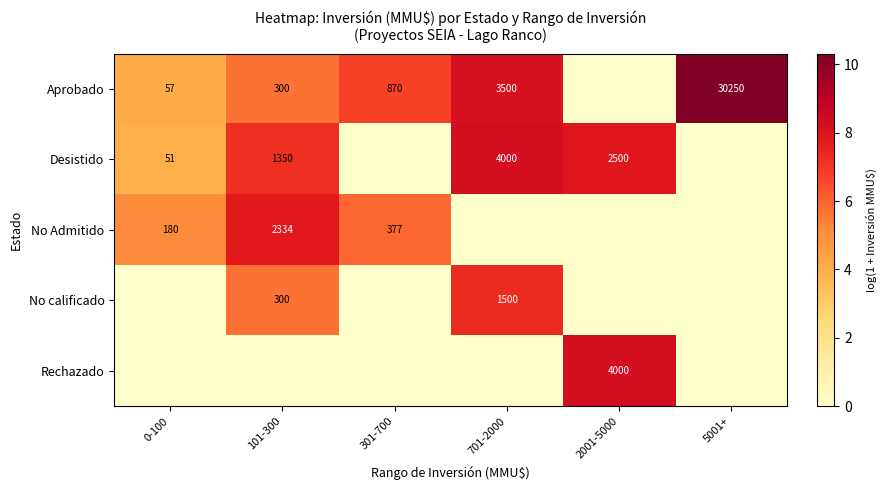

True or false: Aprobado has a value of 3500 at 701-2000.

True